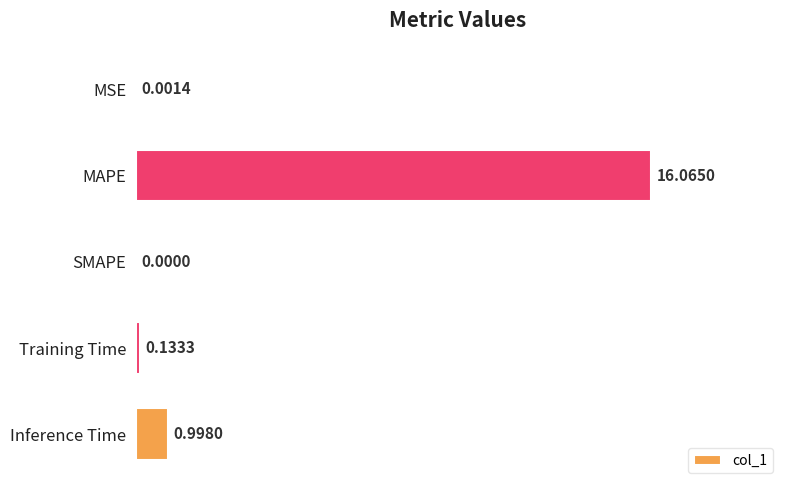

How many categories are shown in the chart?

5